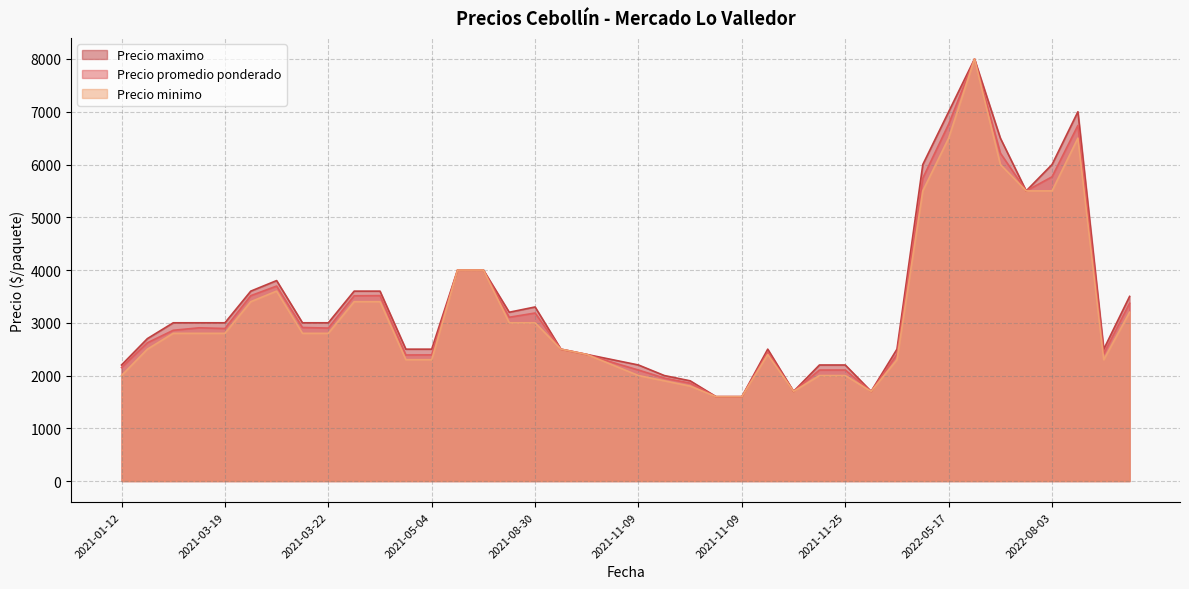

How many lines are shown in the chart?

3